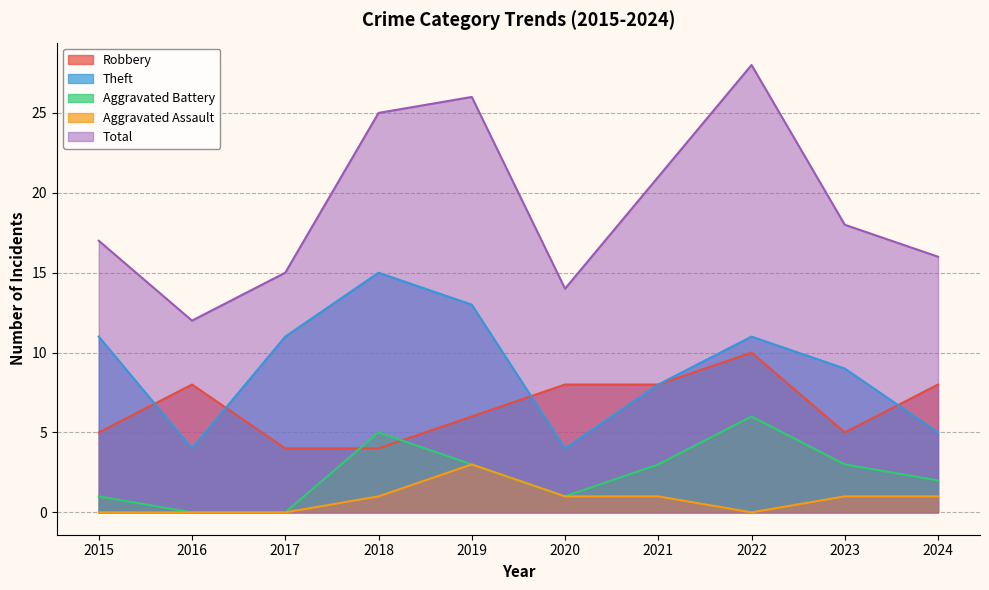

Reading left to right, list all the values displayed in this chart.

Robbery: 5	8	4	4	6	8	8	10	5	8
Theft: 11	4	11	15	13	4	8	11	9	5
Aggravated Battery: 1	0	0	5	3	1	3	6	3	2
Aggravated Assault: 0	0	0	1	3	1	1	0	1	1
Total: 17	12	15	25	26	14	21	28	18	16